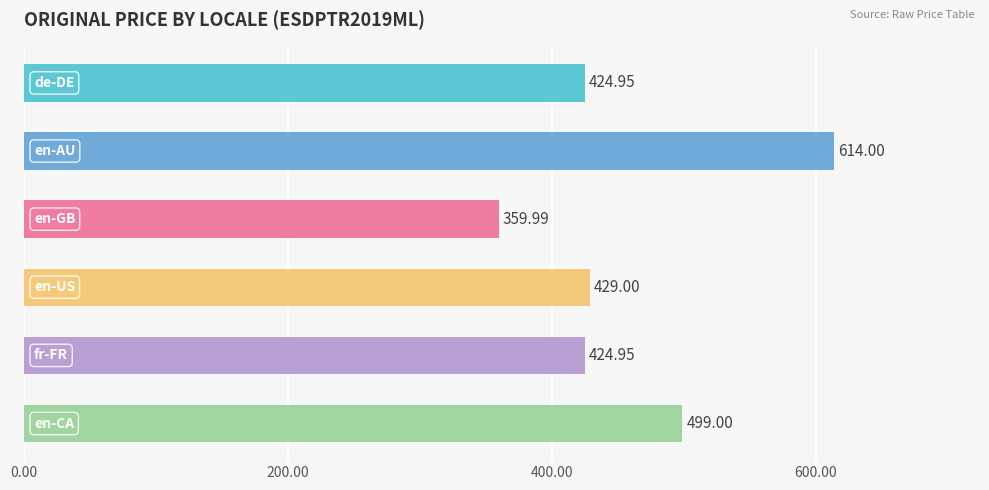

What is the sum of all values?

2751.9